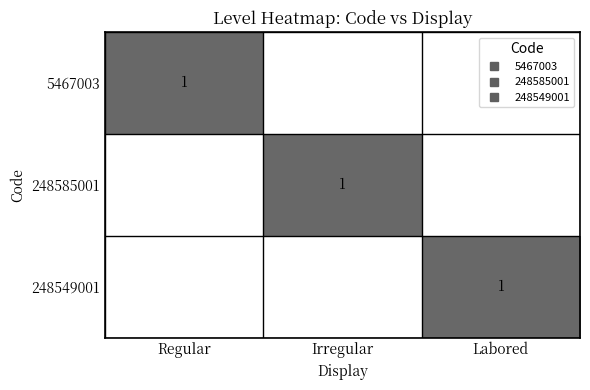

Is the value of 248585001 at Regular greater than the value of 5467003 at Irregular?

No